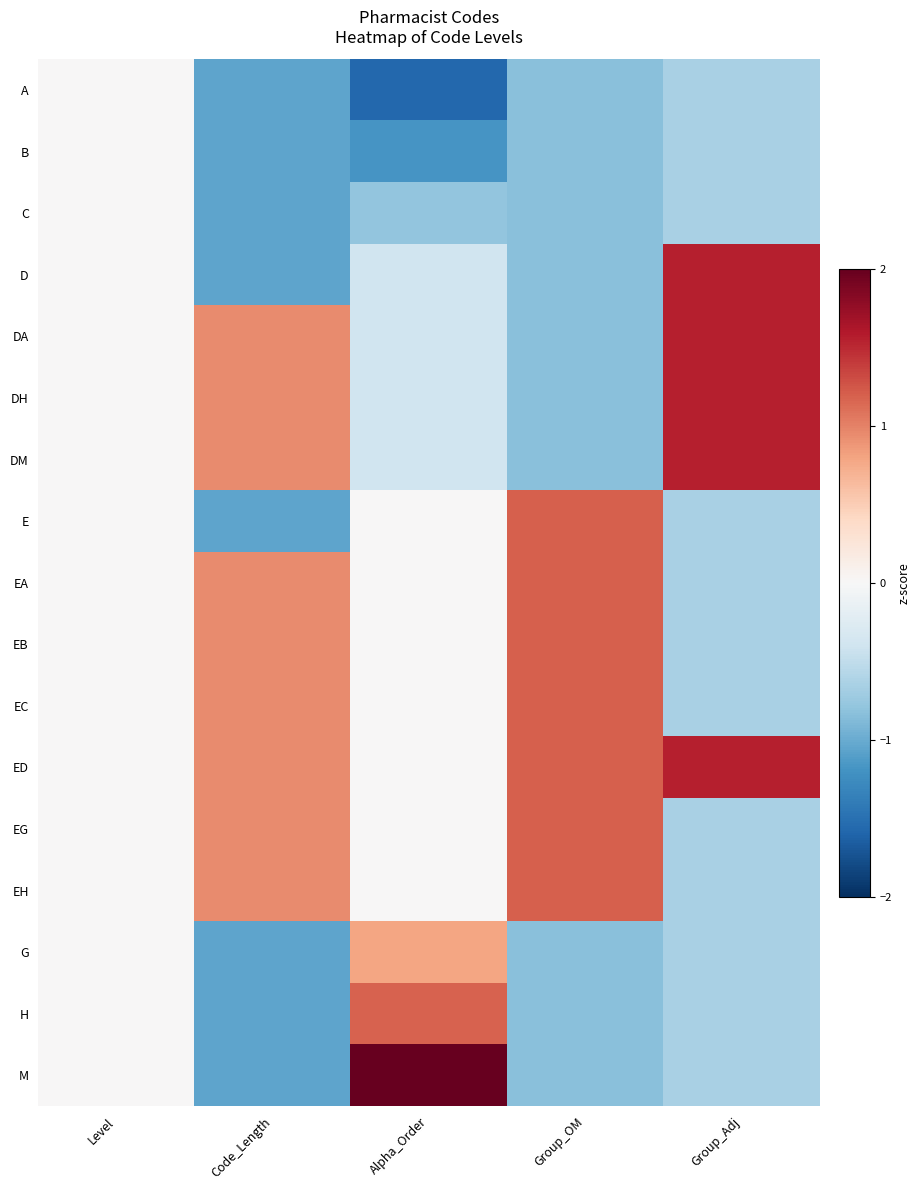

At which category is the sum across all series the highest?

Code_Length